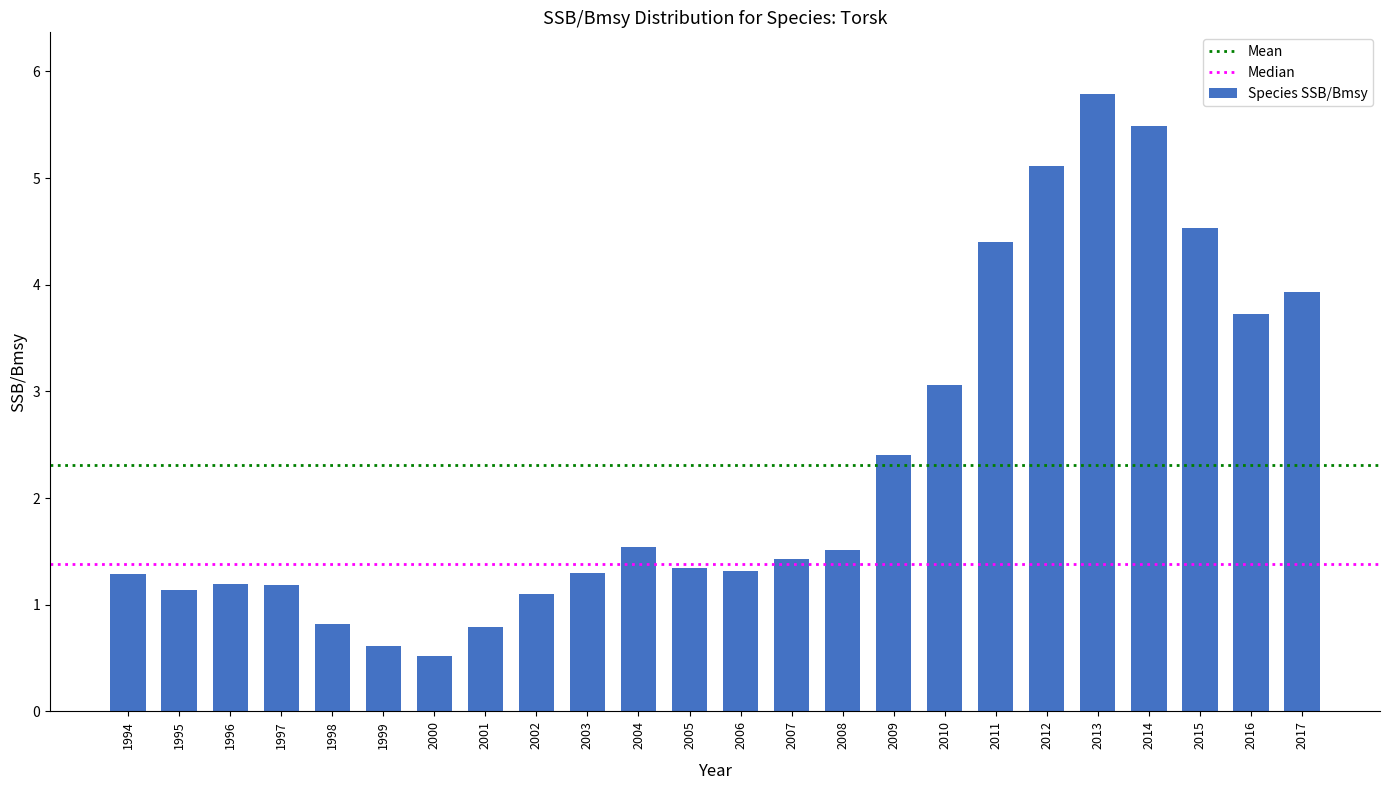

What is the difference between the maximum and minimum values?

5.3